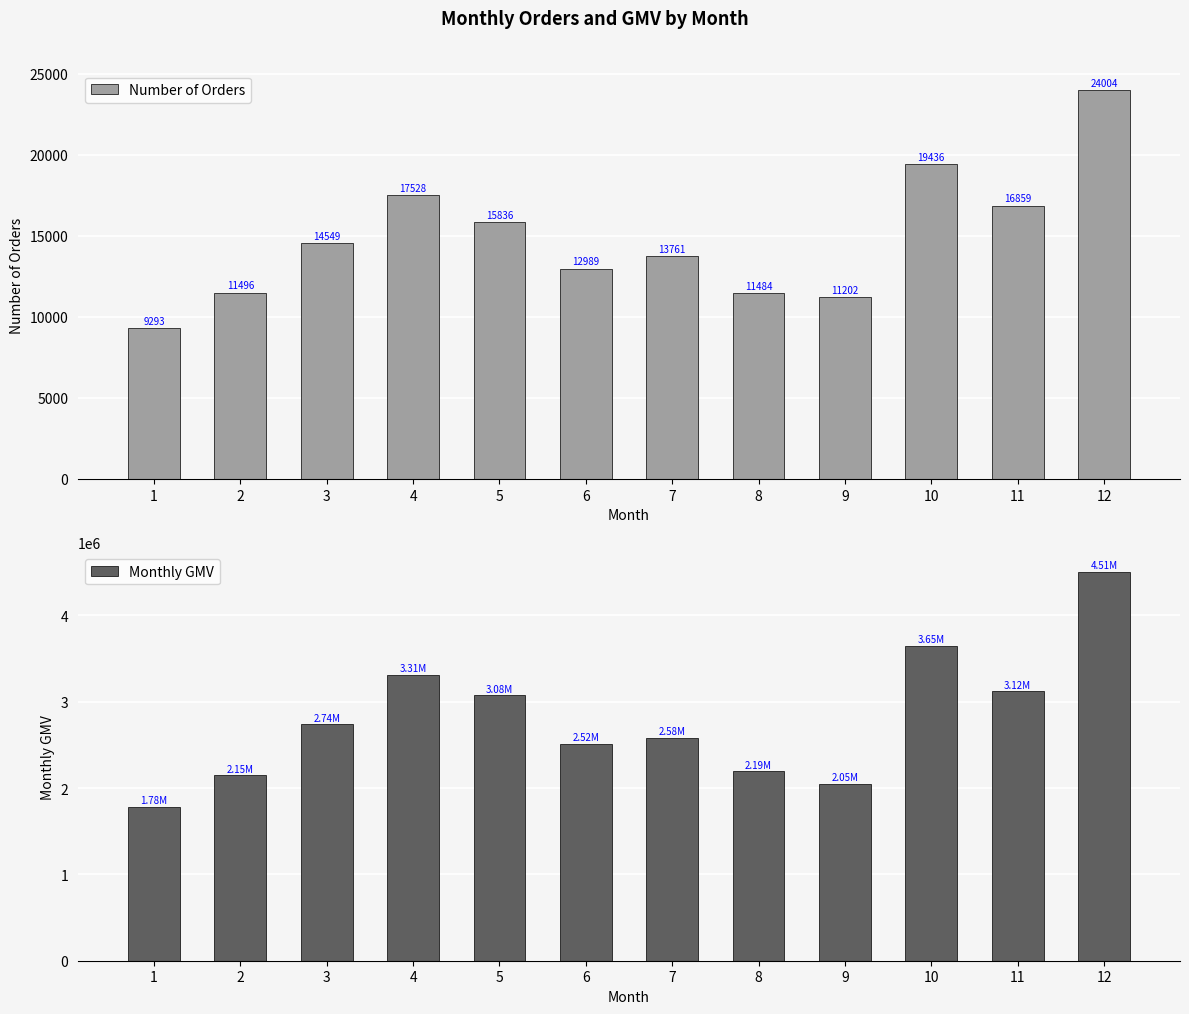

What is the difference between the highest and lowest values at 6?

2503644.1